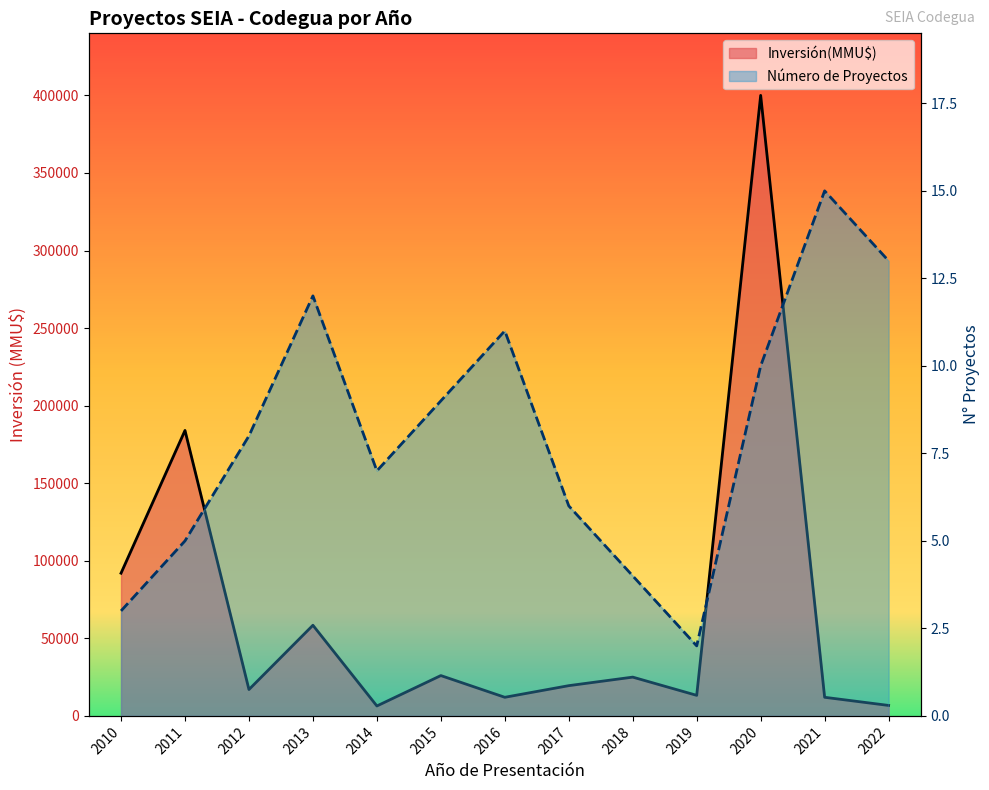

What are all the series names shown in the legend?

Número de Proyectos, Inversión(MMU$)